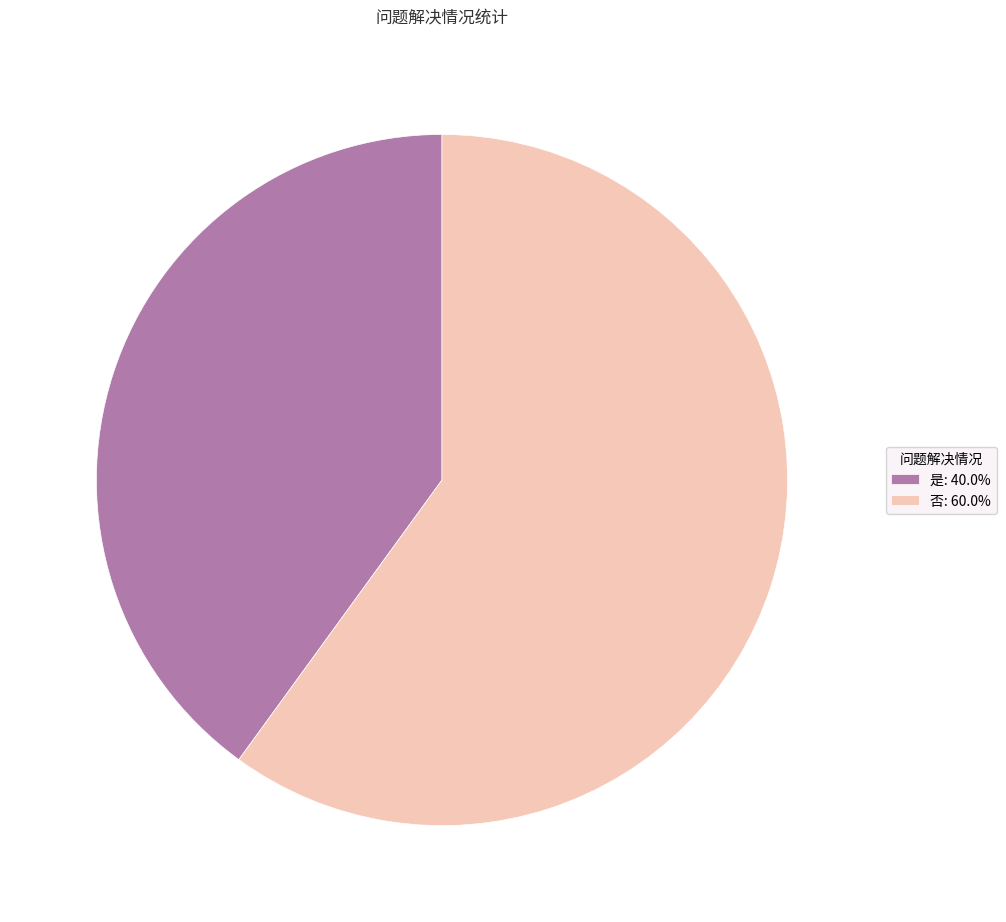

How many slices are in this pie chart?

2